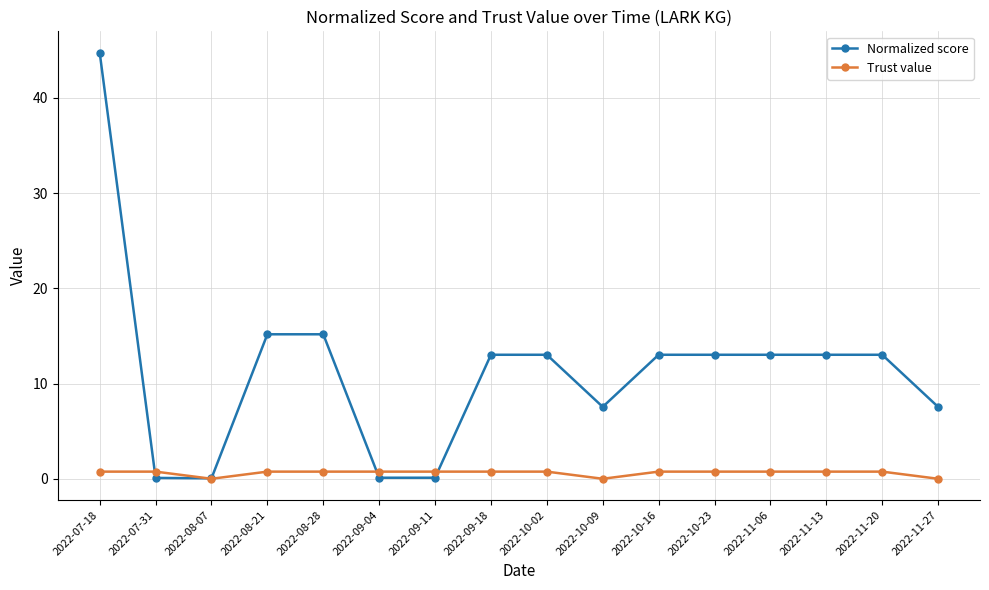

At which category is the sum across all series the highest?

2022-07-18